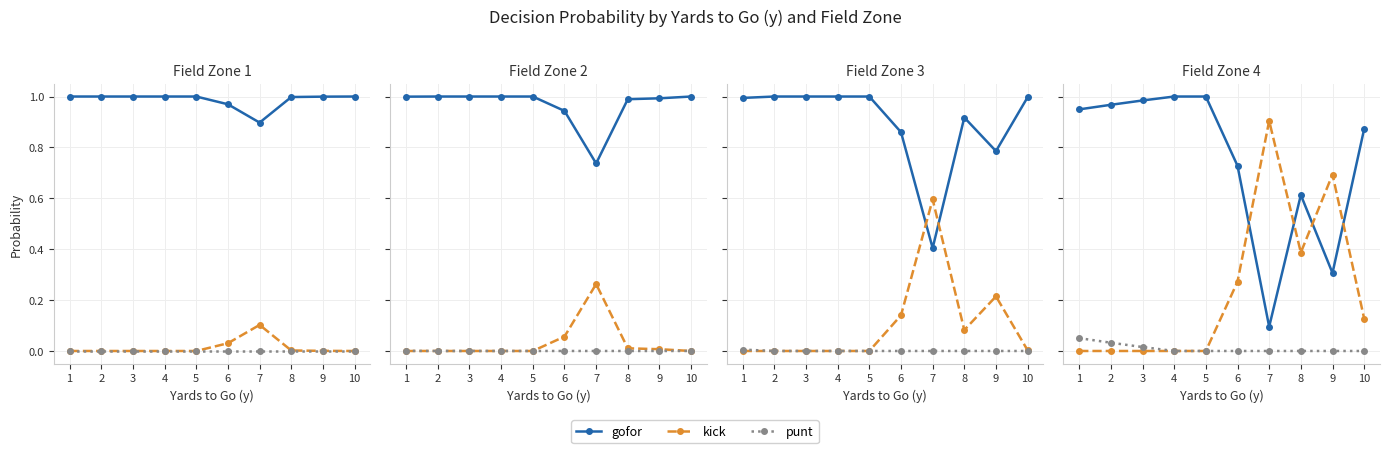

Which category has the highest value in the kick series?

7